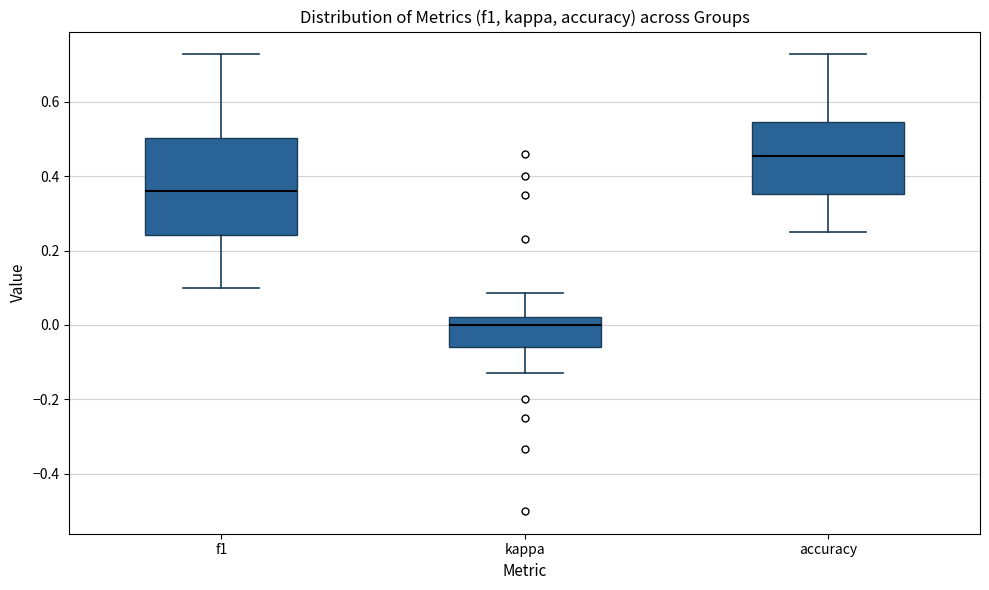

Which box has the highest median line?

accuracy